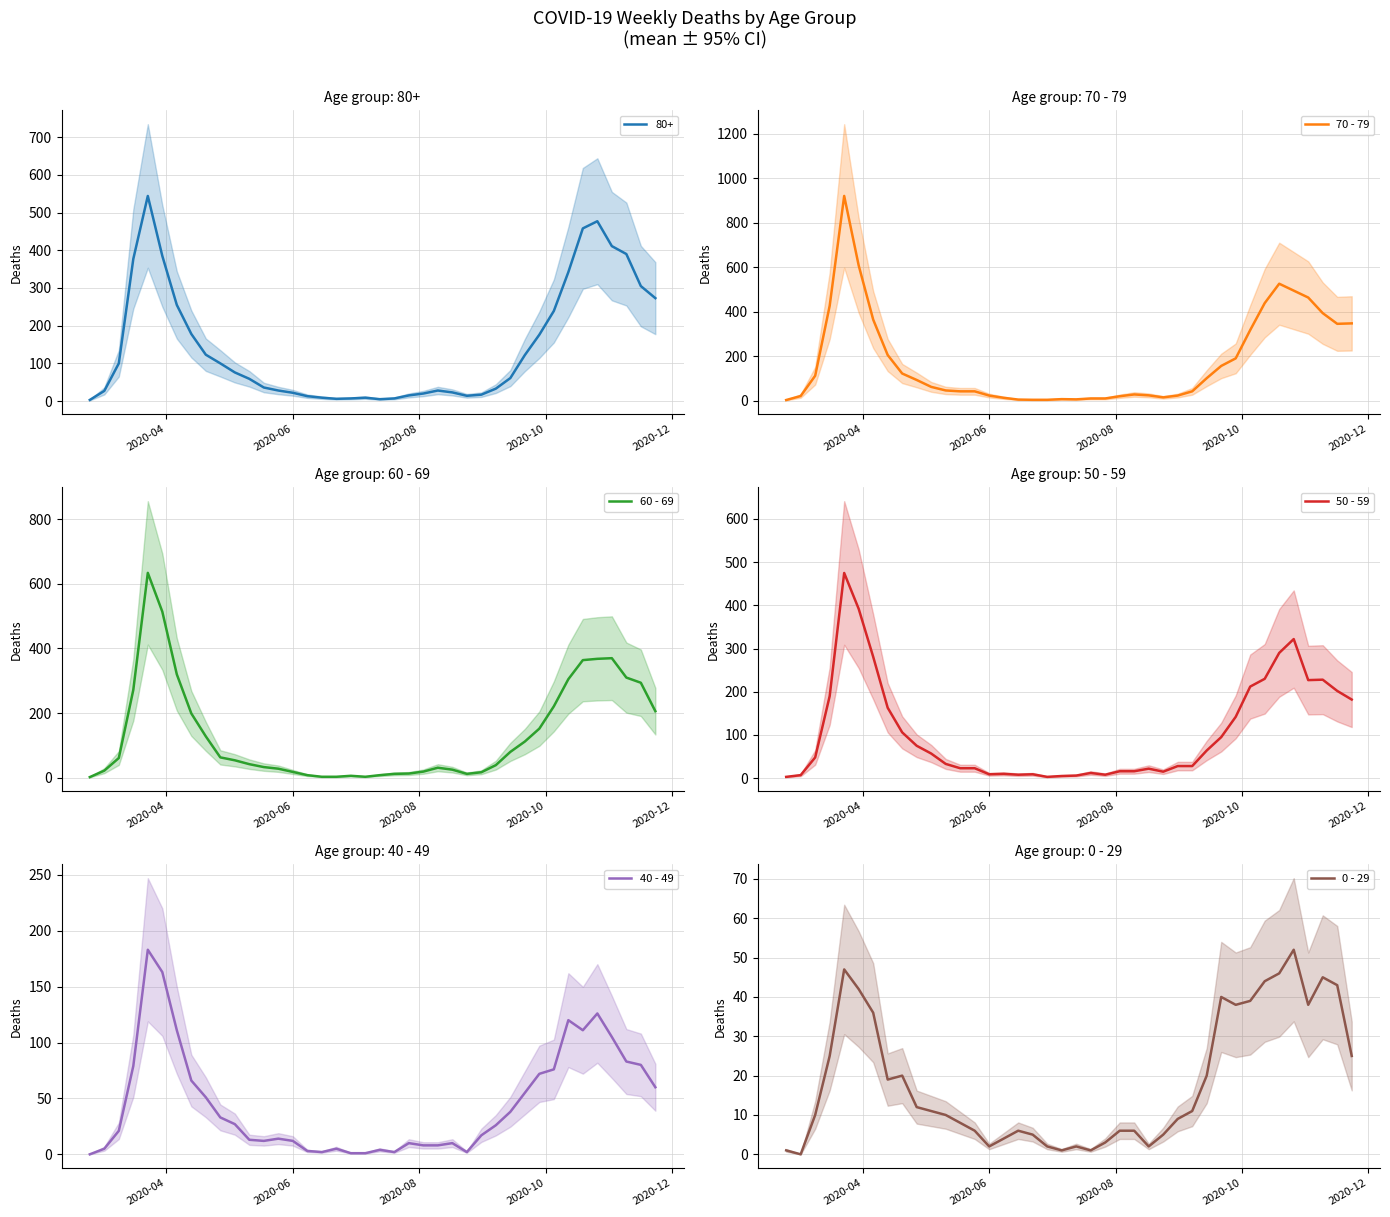

What is the value of the 60 - 69 point at the 37th from the left?

370